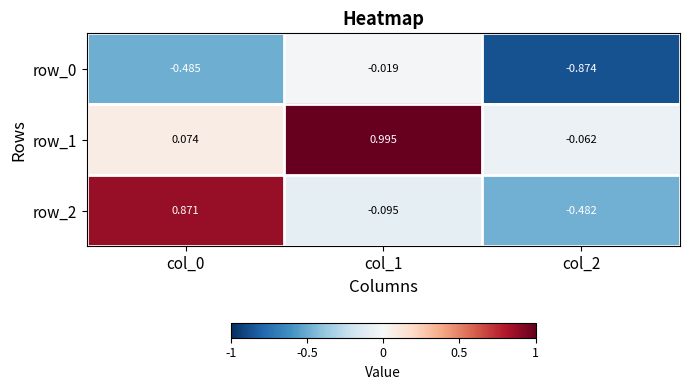

Is the value of row_1 at col_0 greater than the value of row_2 at col_1?

Yes